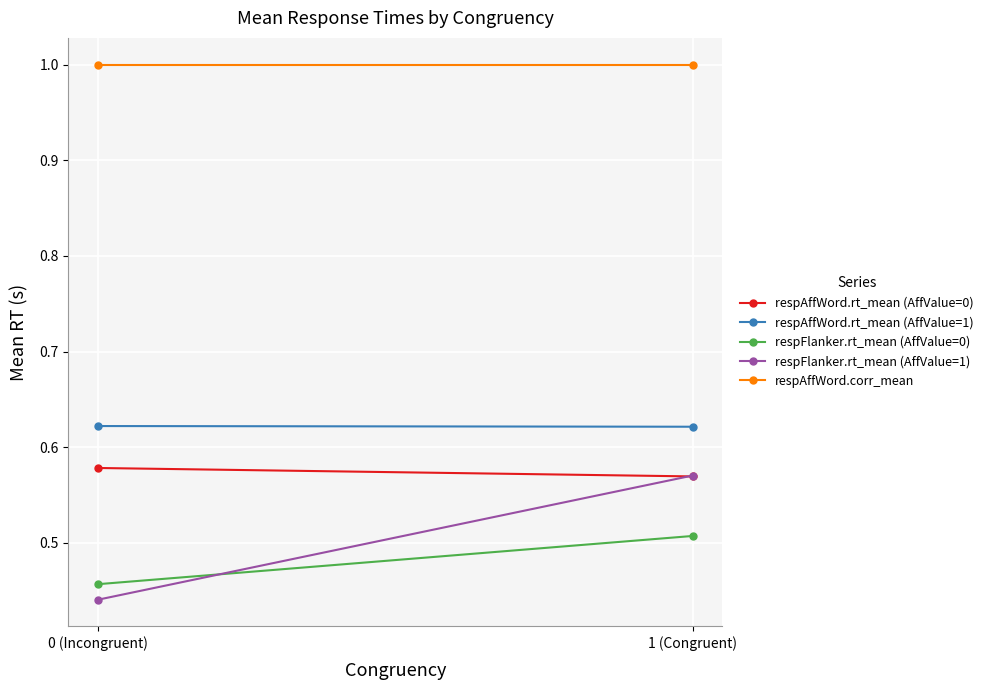

At which category does the chart reach its peak across all series?

0 (Incongruent)